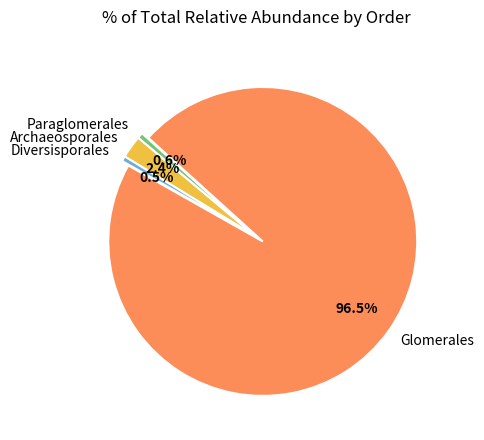

Between Glomerales and Archaeosporales, which is larger?

Glomerales